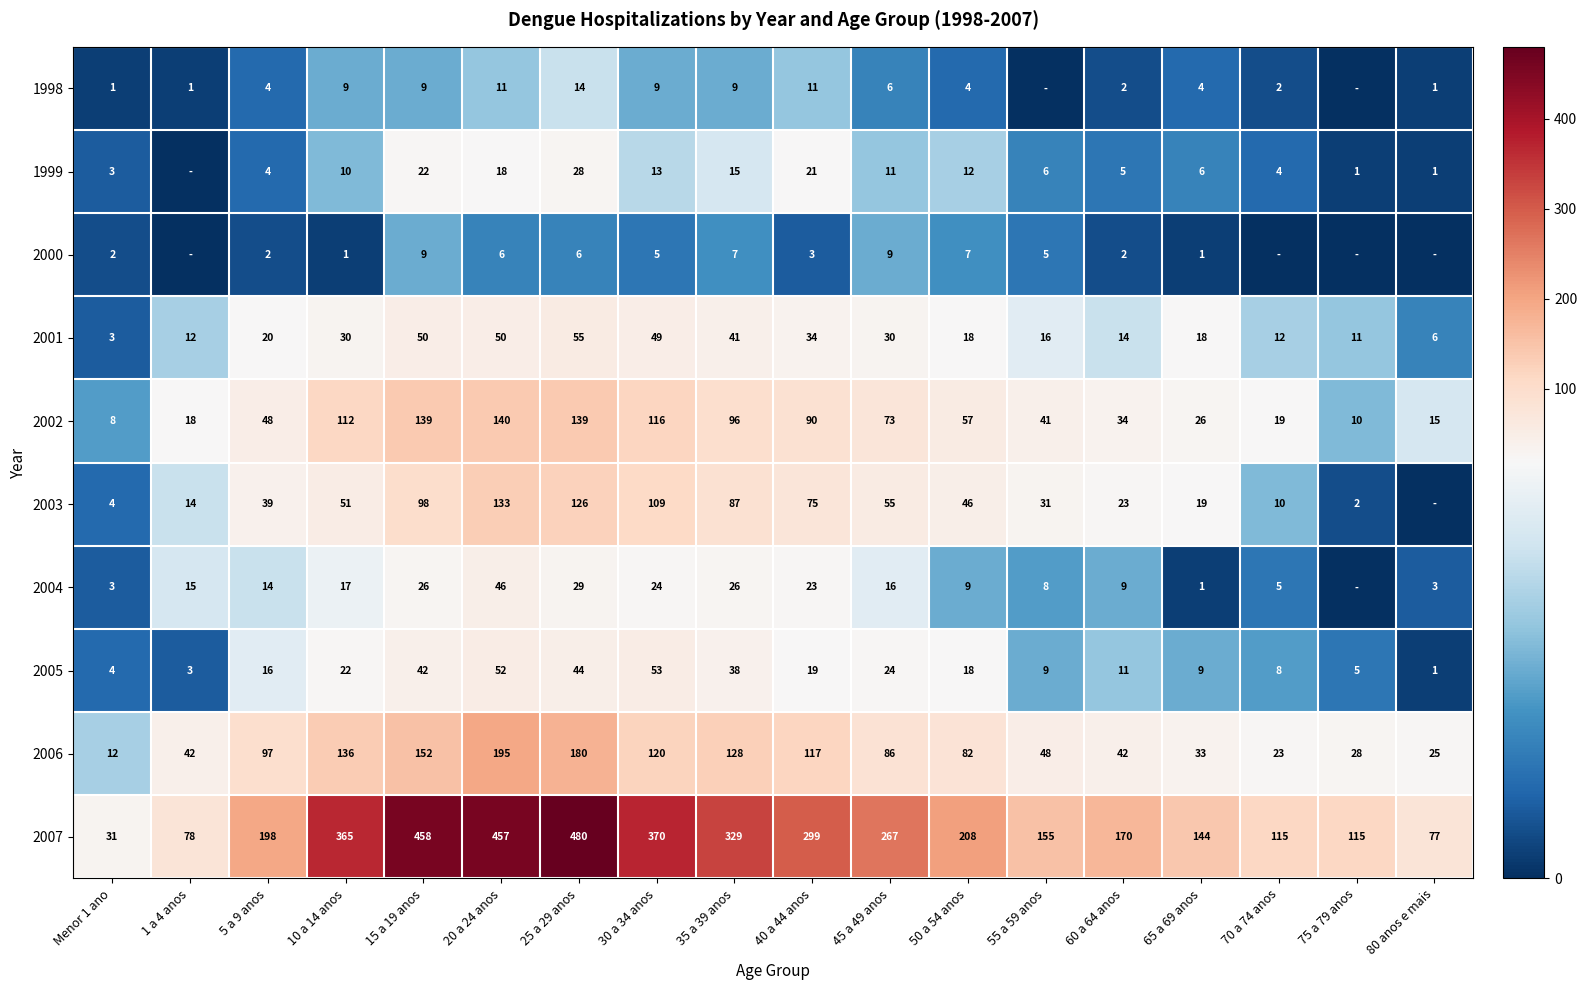

At how many categories does at least one series exceed 235?

8